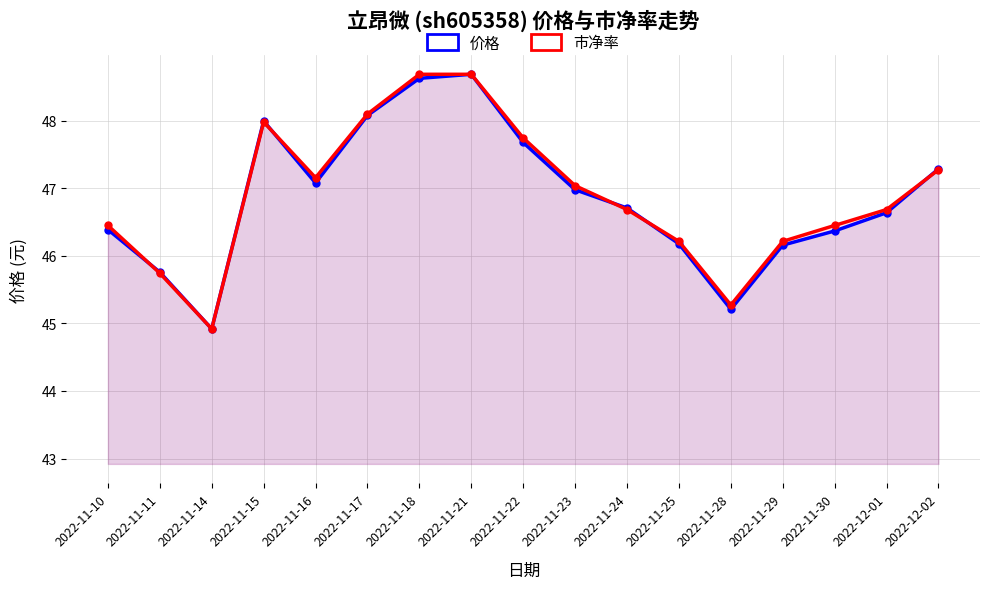

At which label does 市净率 first exceed 46?

2022-11-10